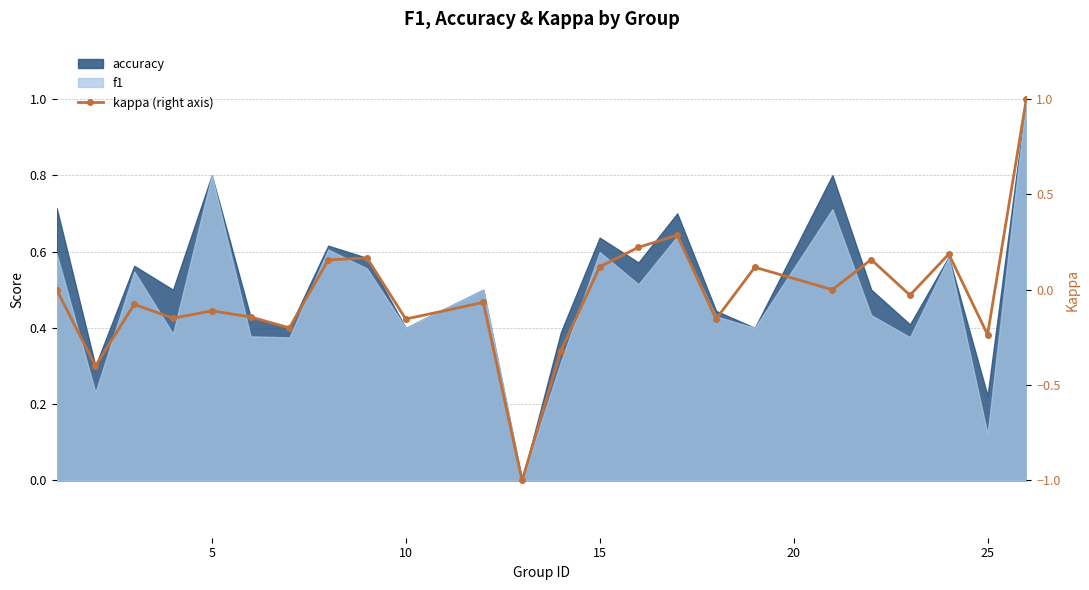

What is the difference between the second highest and second lowest values?

0.7